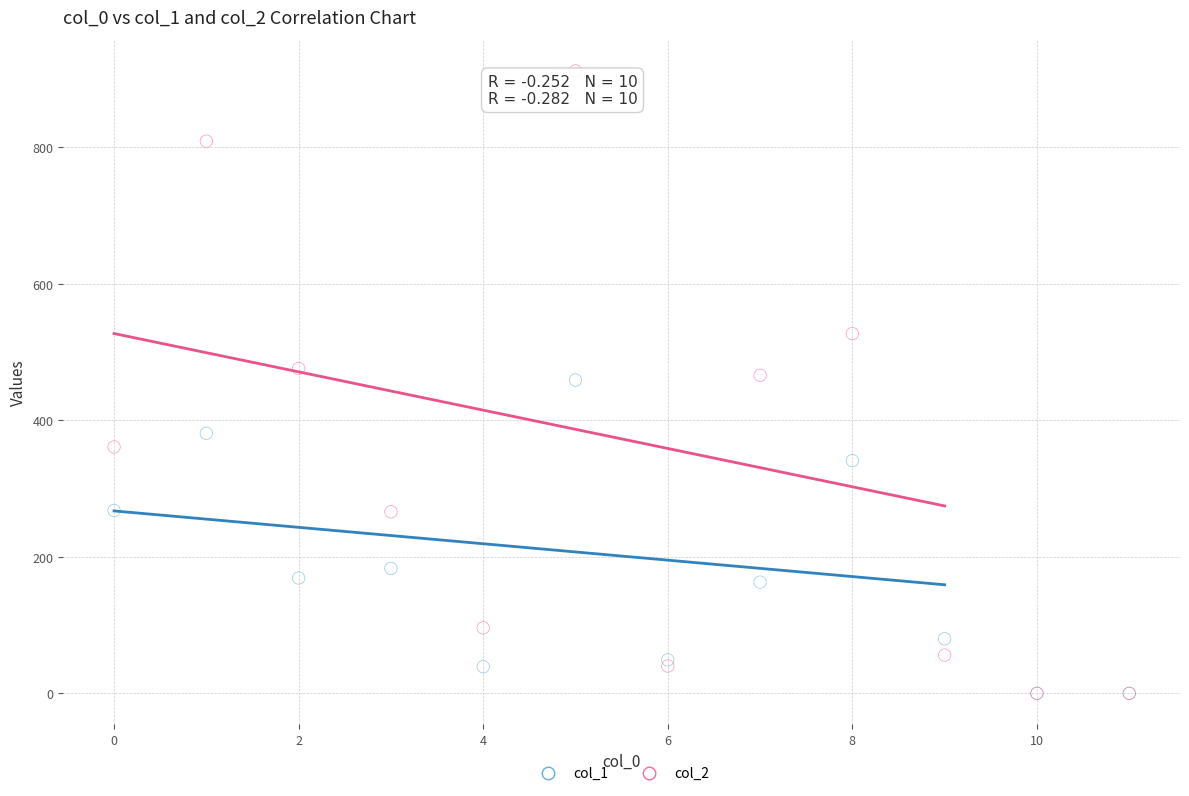

Which series contains the highest Y value?

col_2